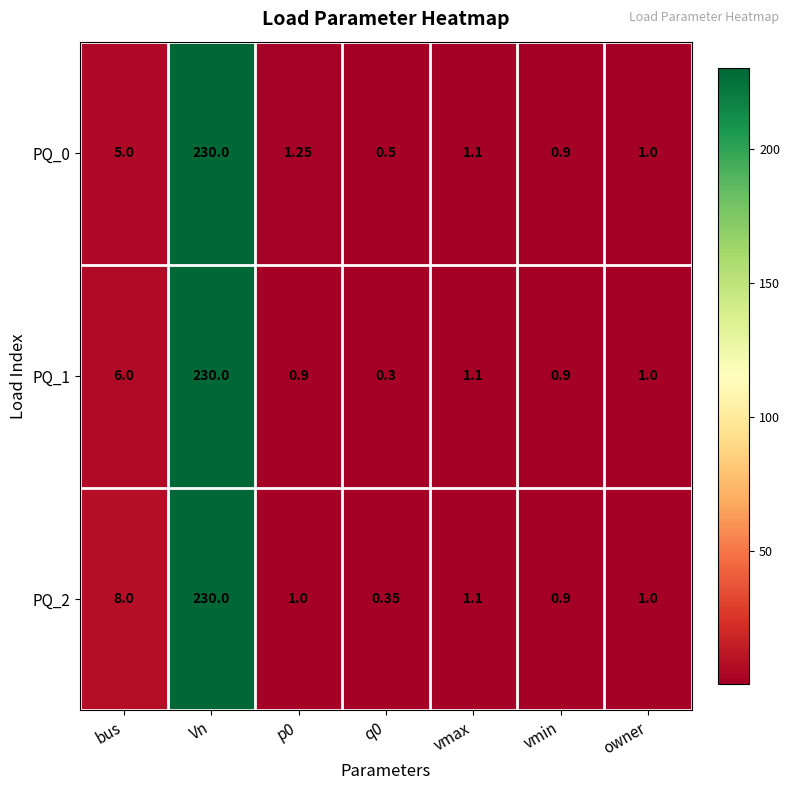

Which label corresponds to the largest value in the chart?

Vn